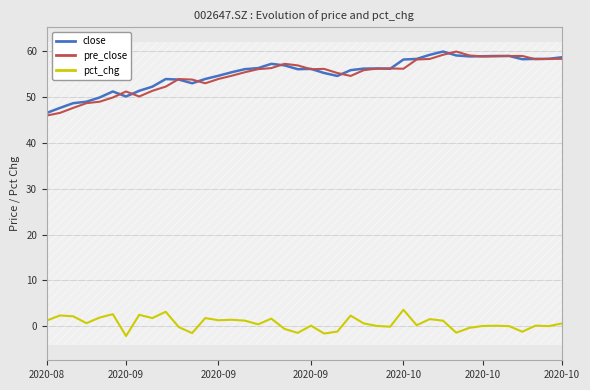

At which label does close reach its minimum?

2020-08